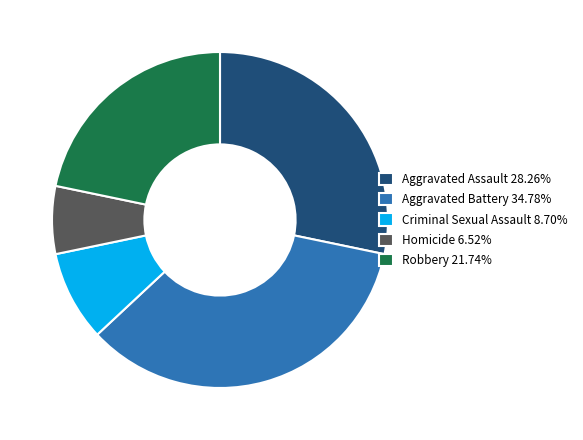

The Robbery slice represents 22% of the pie. True or false?

True